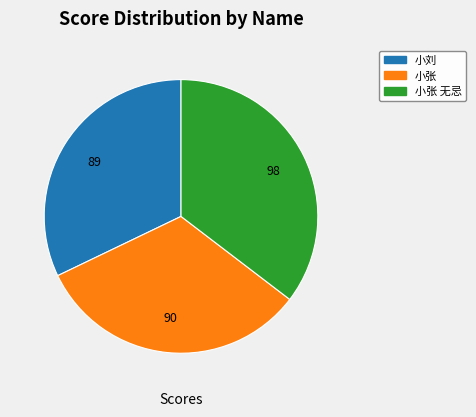

Is there a majority slice in this chart?

No